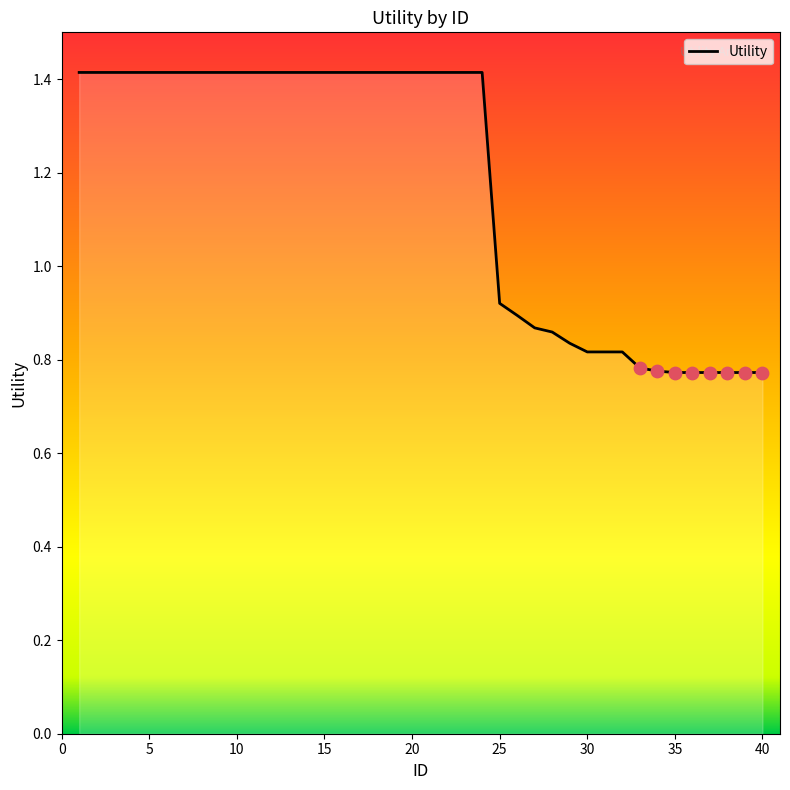

What is the greatest value displayed?

1.4